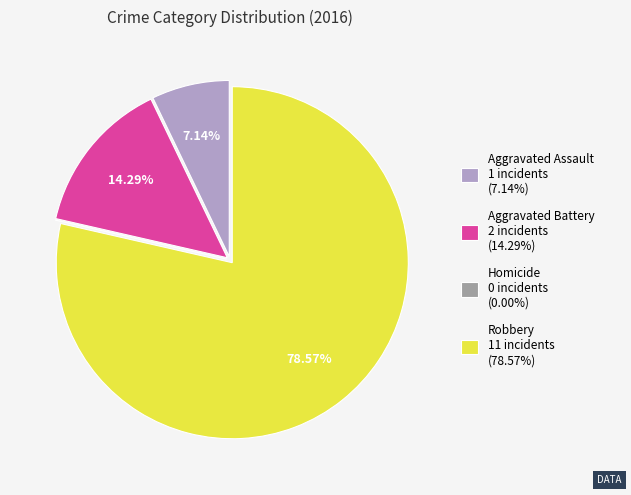

Which slice is the largest?

Robbery